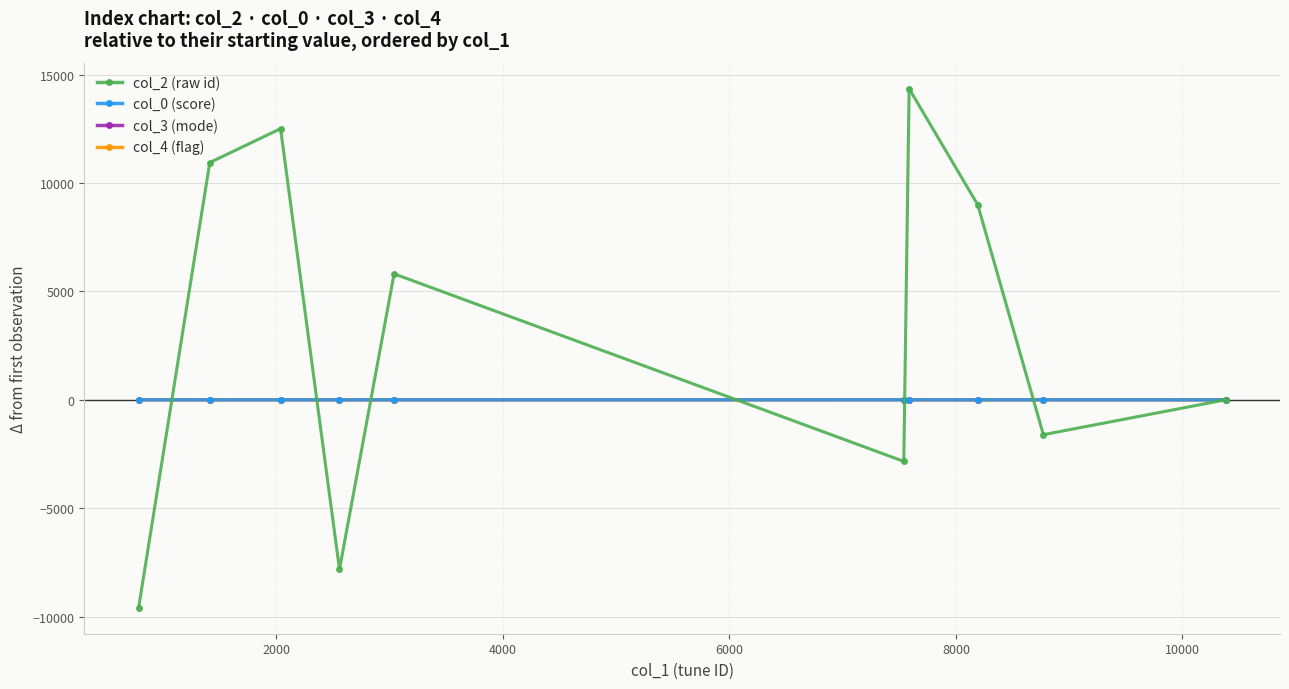

What is the value of the col_2 (raw id) point at the 2nd from the left?

10946.0